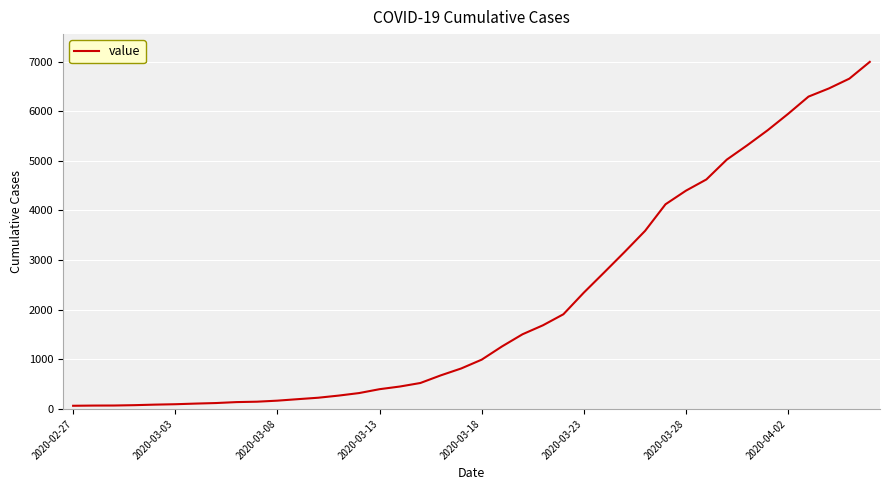

What is the greatest value displayed?

6995